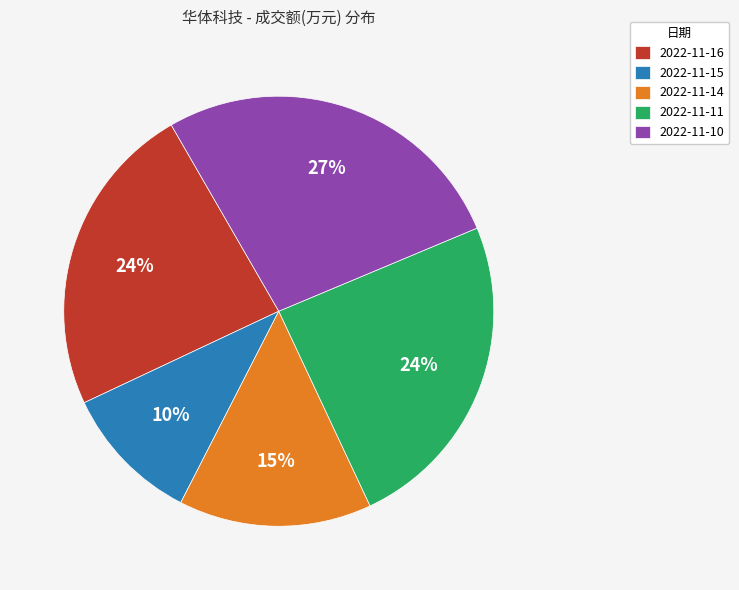

To the nearest percent, what is the average slice percentage?

20%